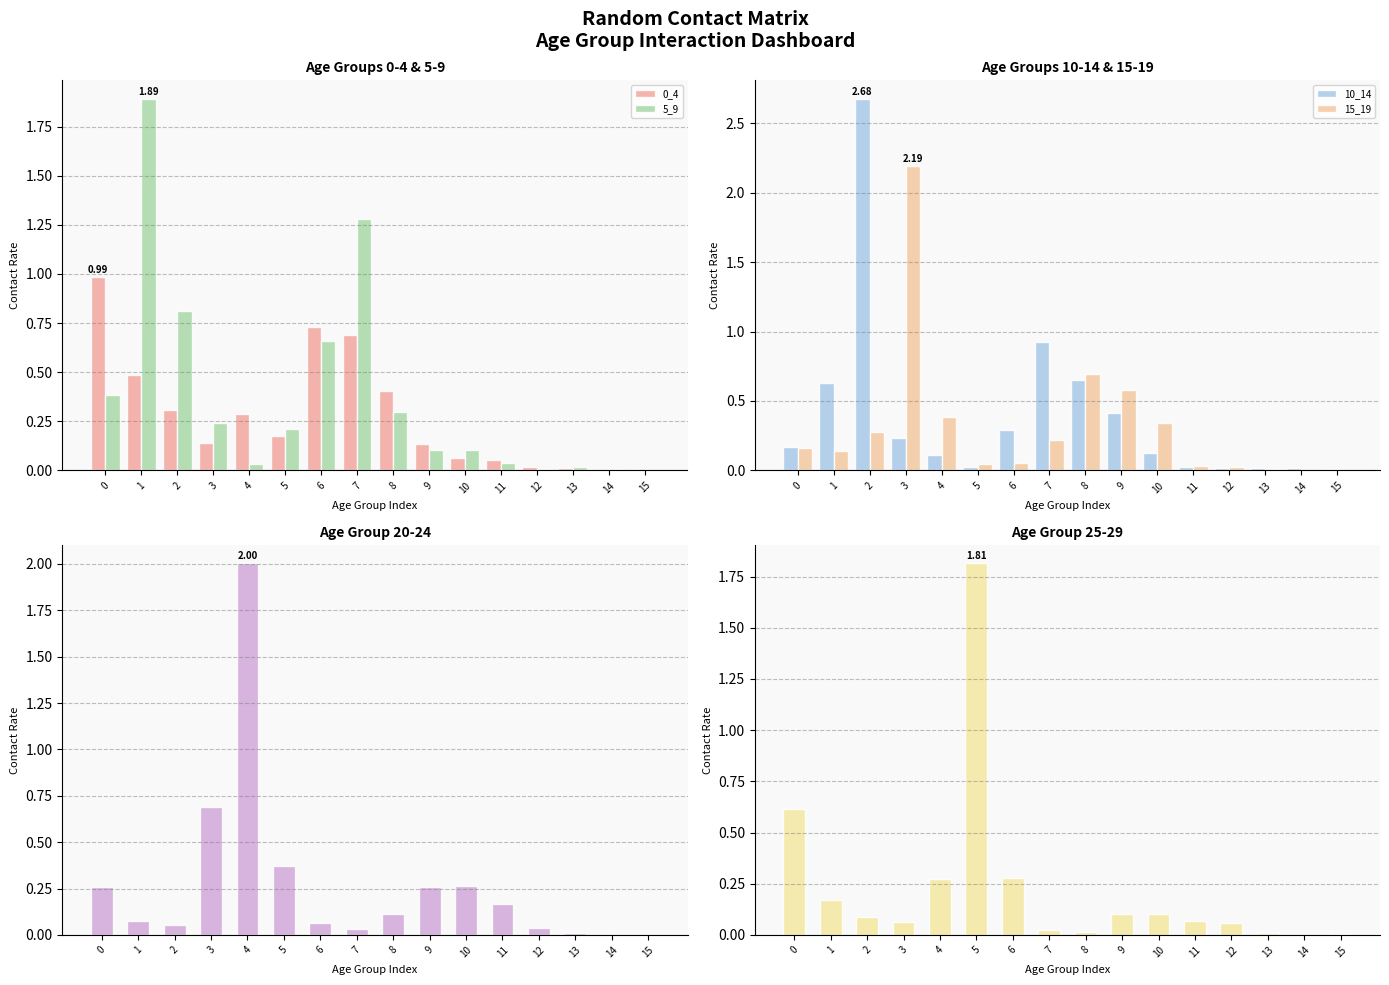

What is the value of the 0_4 bar at the 7th from the left?

0.7